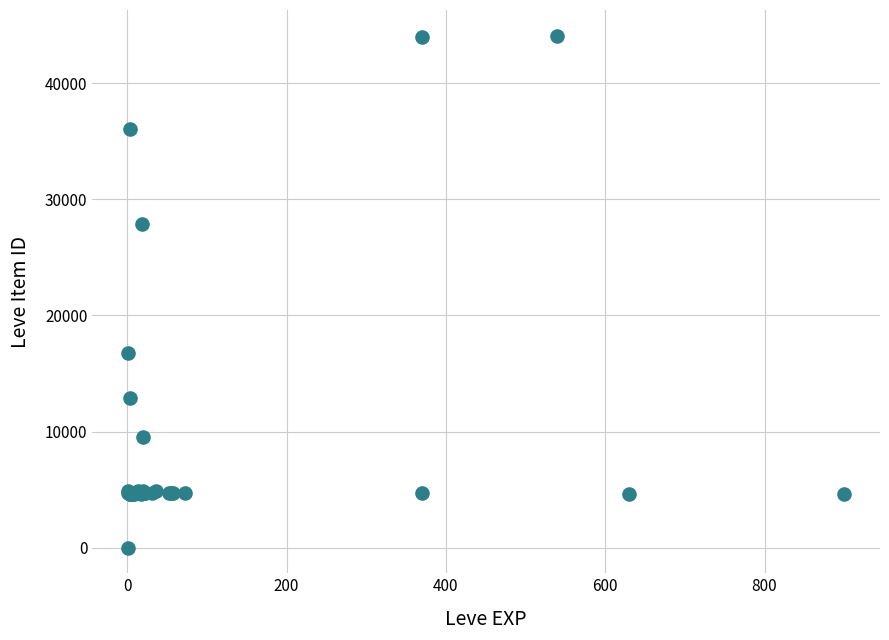

What Y value in the scatter plot is closest to 22050?

16734